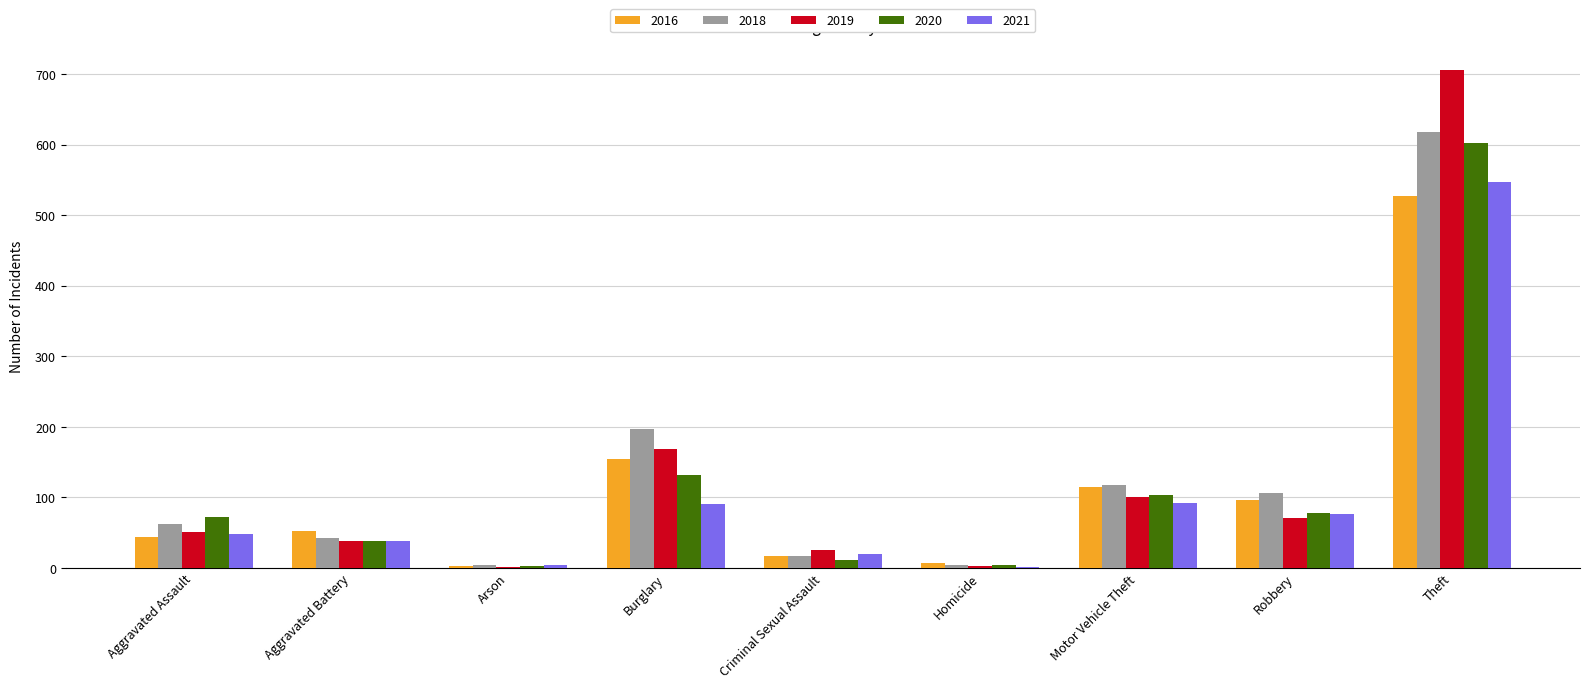

What is the sum of the 2020 values at Homicide and Arson?

8